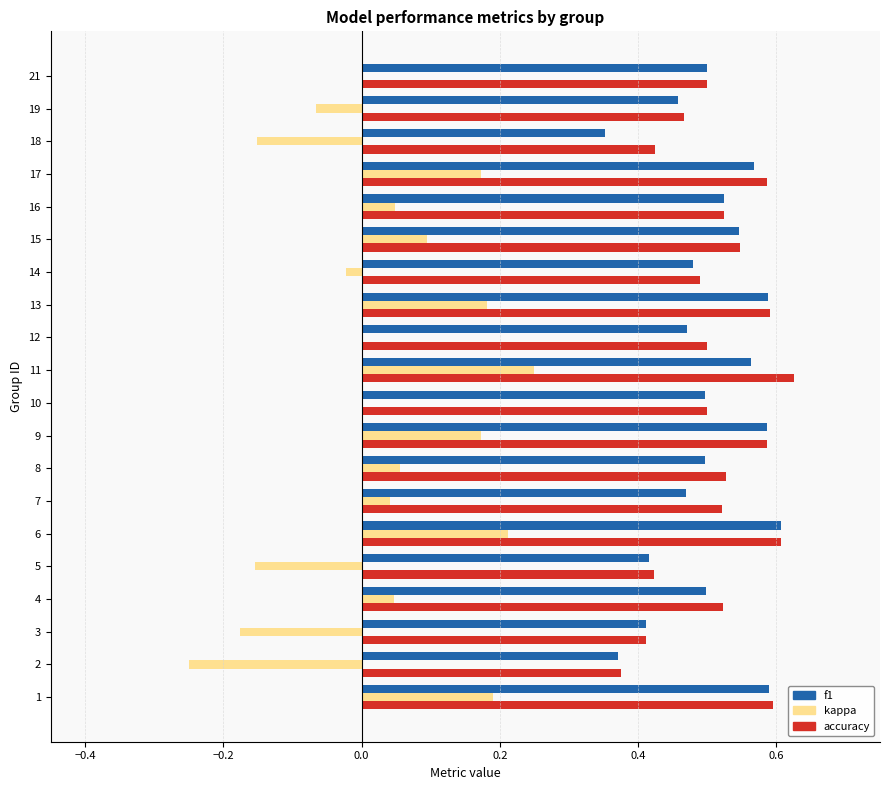

Is it true that f1 equals 0.8 at 10?

False